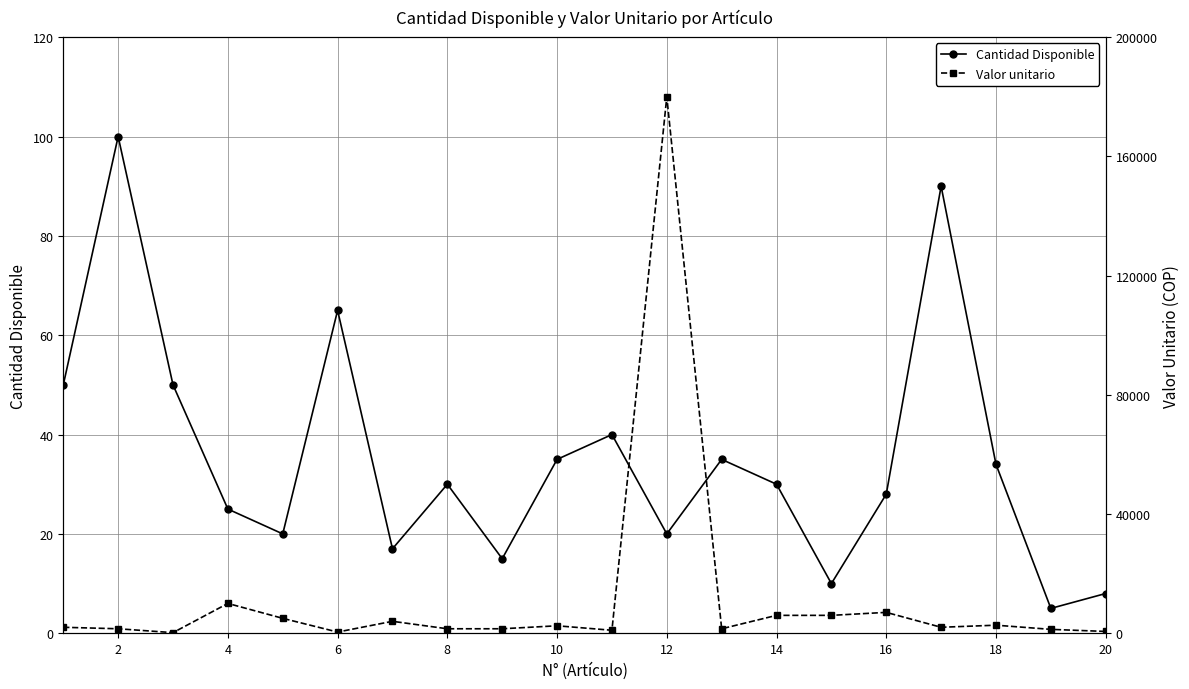

What is the highest value of the Cantidad Disponible series?

100